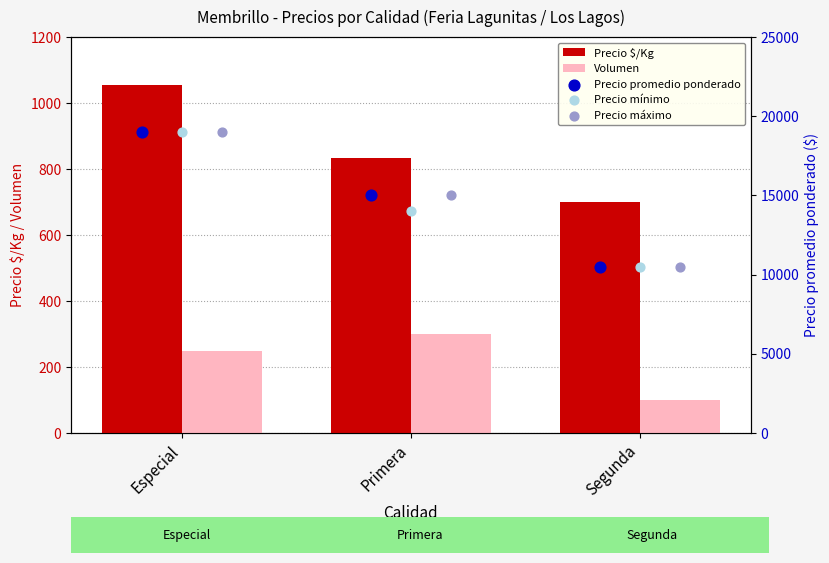

Which series has the widest spread of Y values?

Precio promedio ponderado